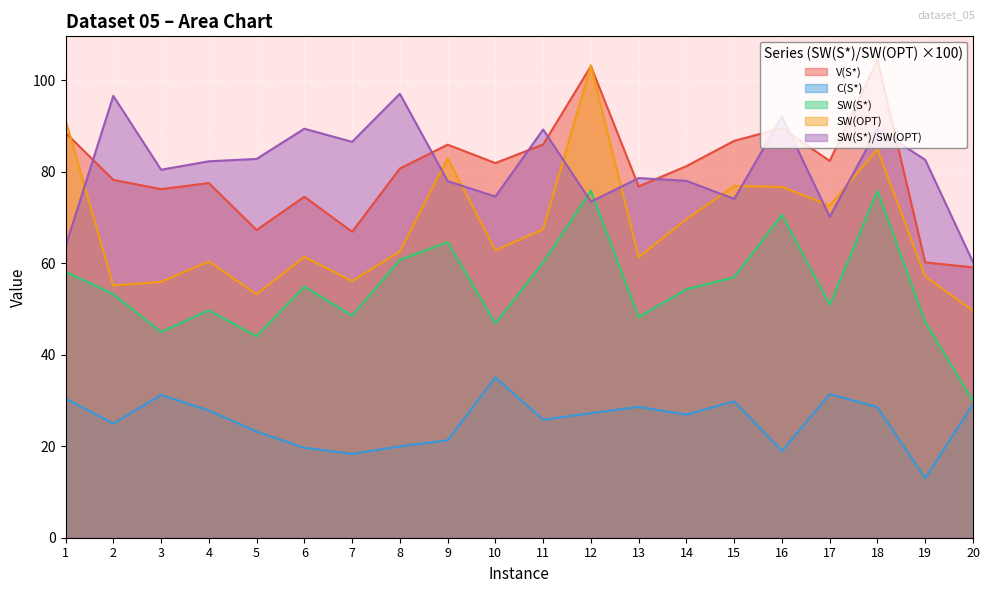

Between 8 and 19, which series saw the biggest shift?

V(S*)